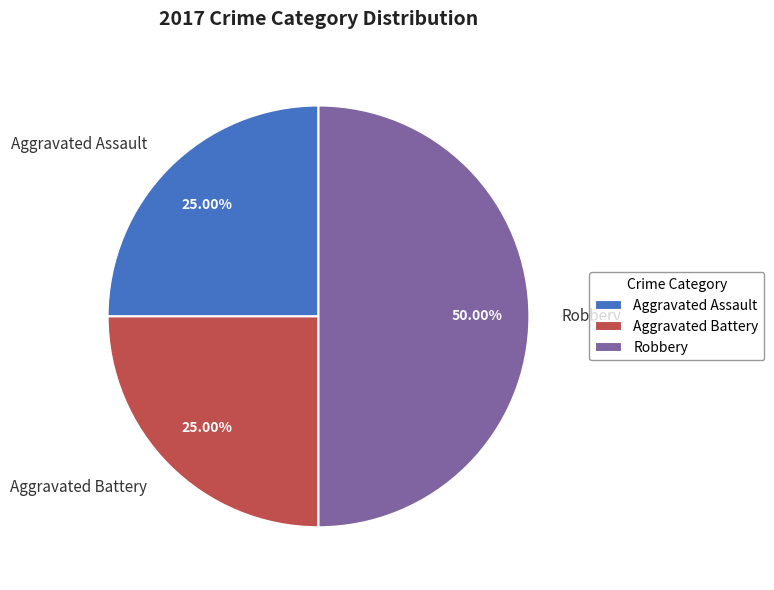

To the nearest percent, what is the average slice percentage?

33%